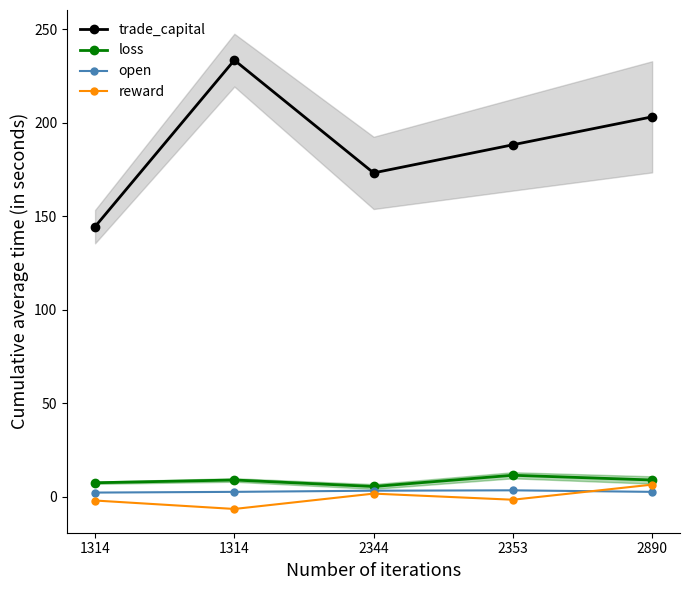

Which series has the widest spread of values?

trade_capital